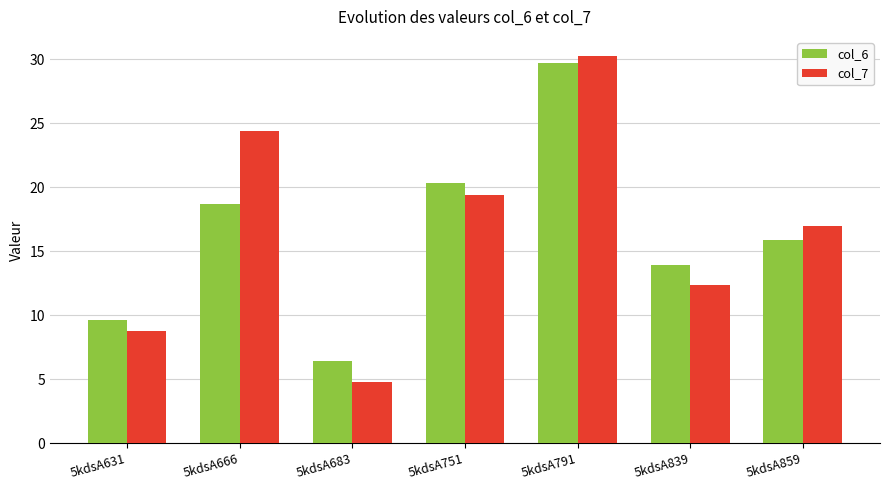

List the series in order of their overall mean, highest first.

col_7, col_6